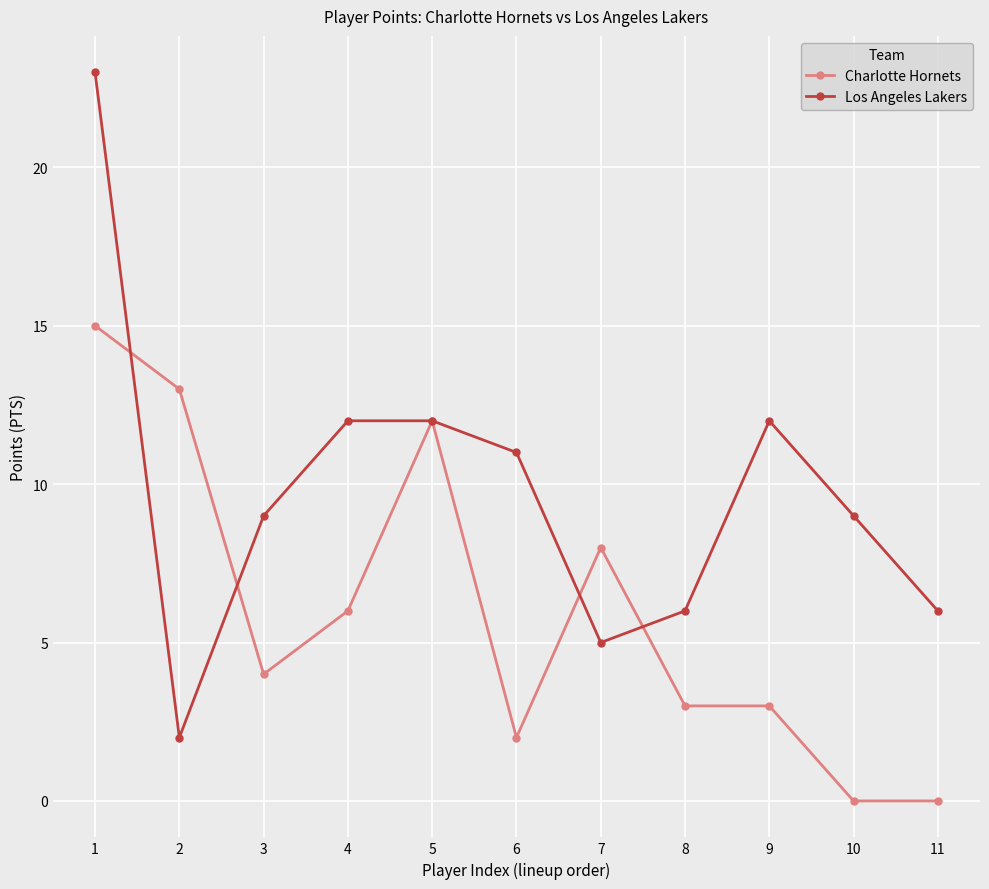

Rank the series by their average value, from highest to lowest.

Los Angeles Lakers, Charlotte Hornets